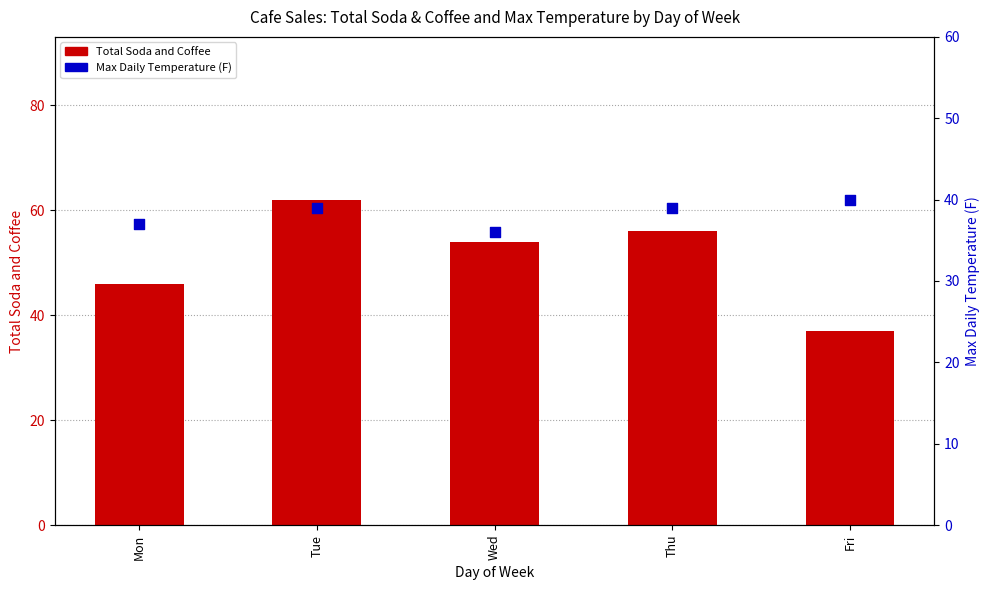

What is the total value across all series at Wed?

90